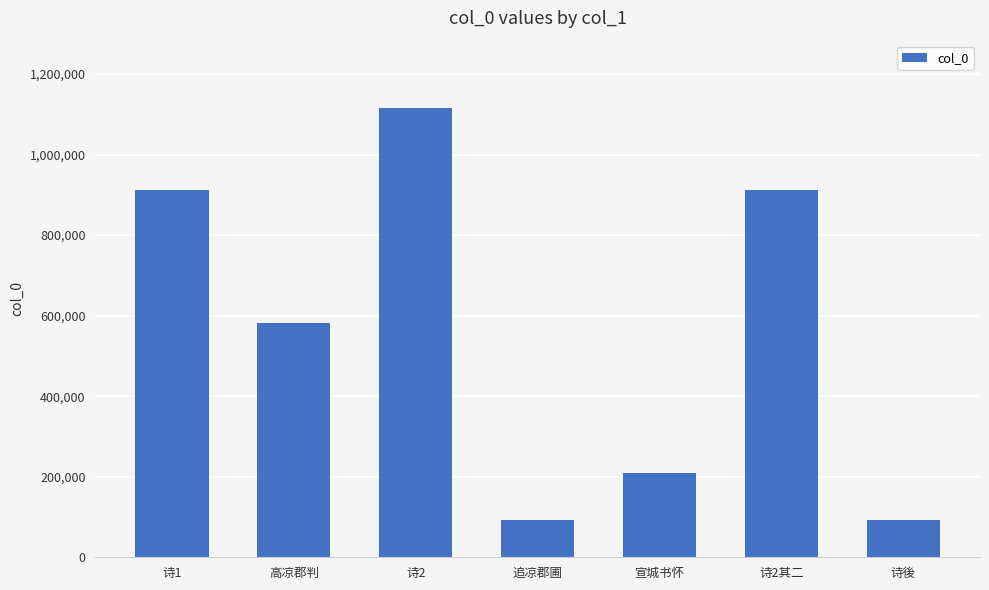

At which label does the data first exceed 580993?

诗1